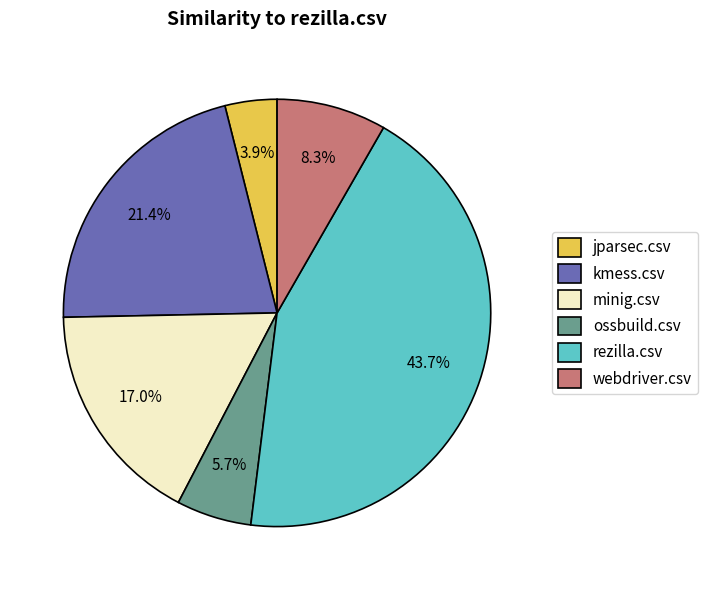

Which category has the biggest portion of the pie?

rezilla.csv